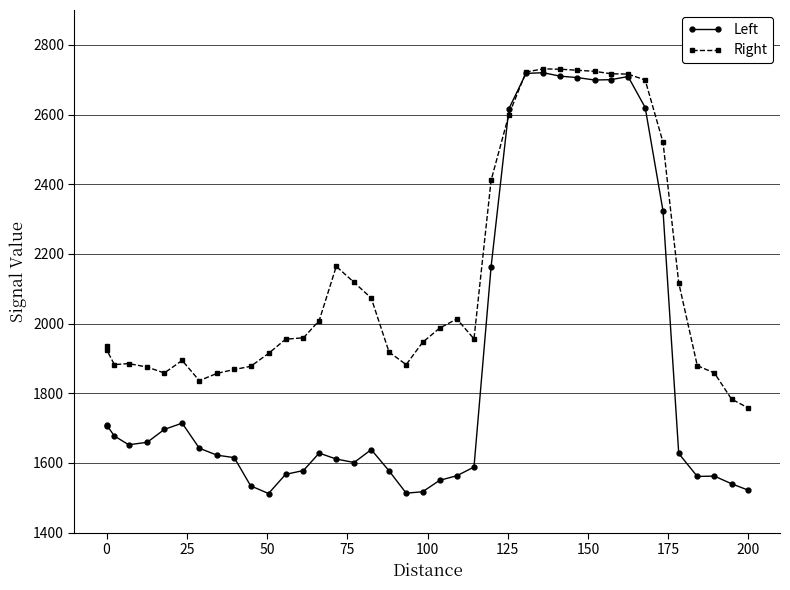

Which series has the largest total across all categories?

Right